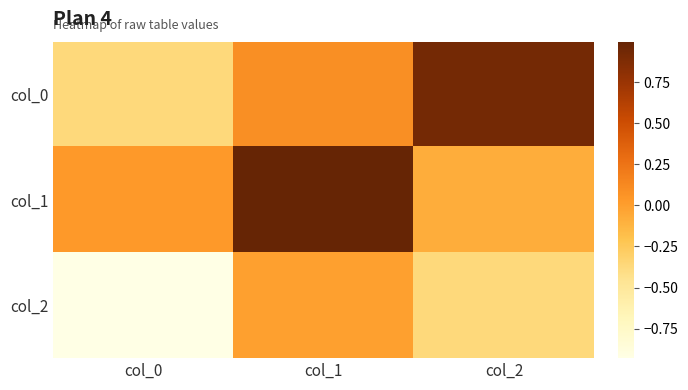

At col_2, list the series in order from smallest to largest.

col_2, col_1, col_0